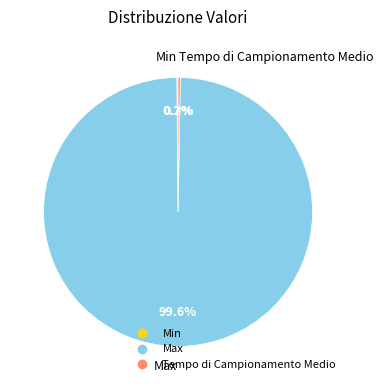

To the nearest percent, what is the average slice percentage?

33%